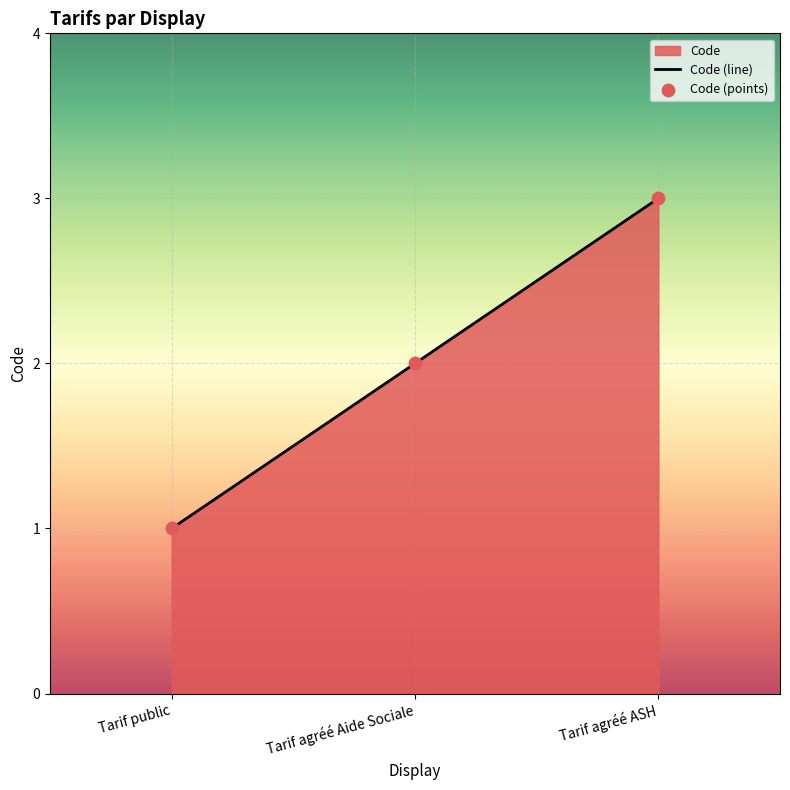

Which series reaches the minimum Y coordinate?

Code (line)